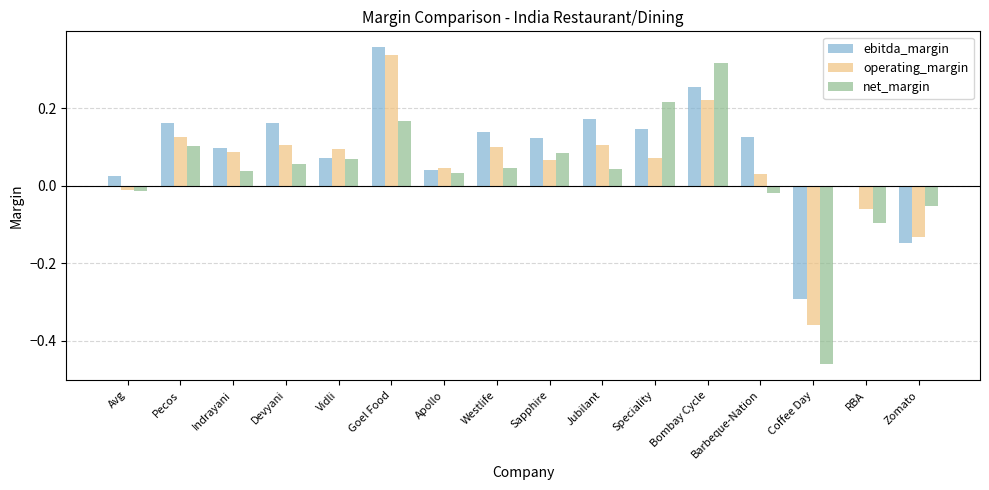

At which category is the sum across all series the highest?

Goel Food